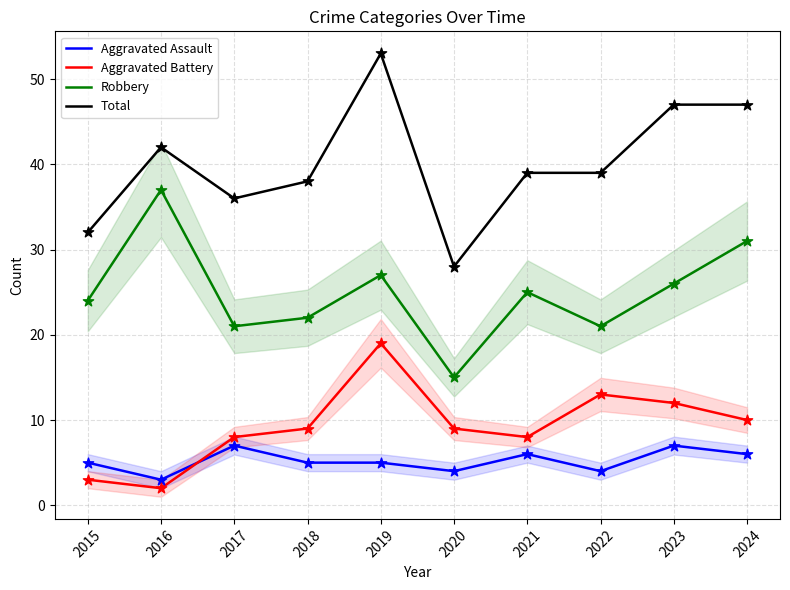

Which series has the widest spread of Y values?

Total